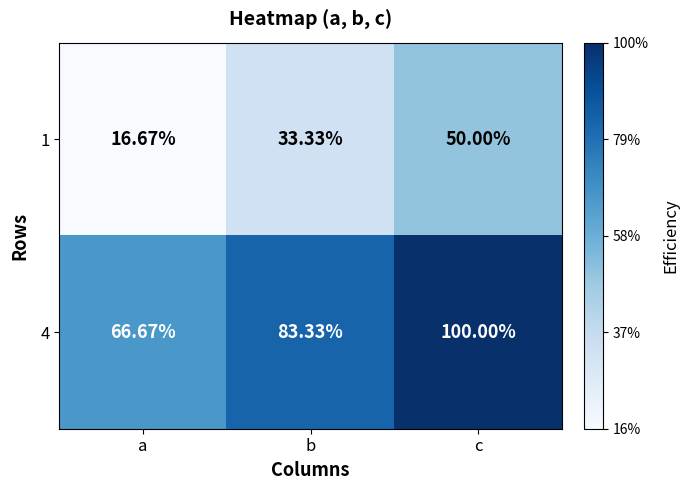

At which category does the chart reach its minimum across all series?

a